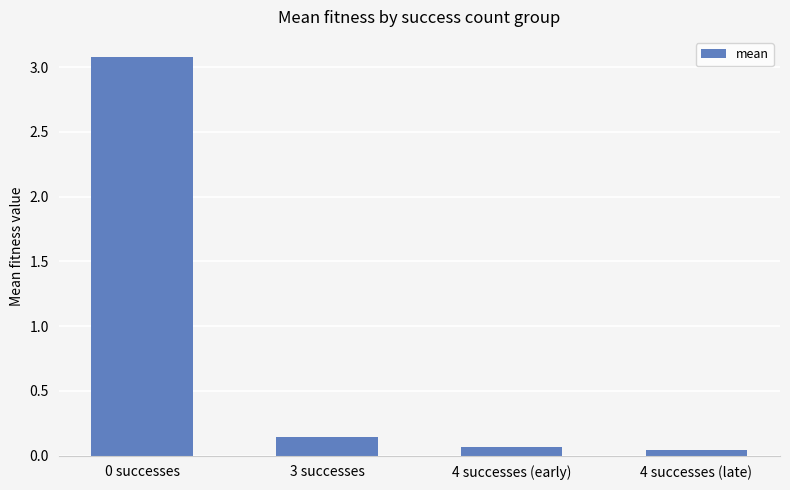

The chart shows a value of 4.4 at 0 successes. True or false?

False